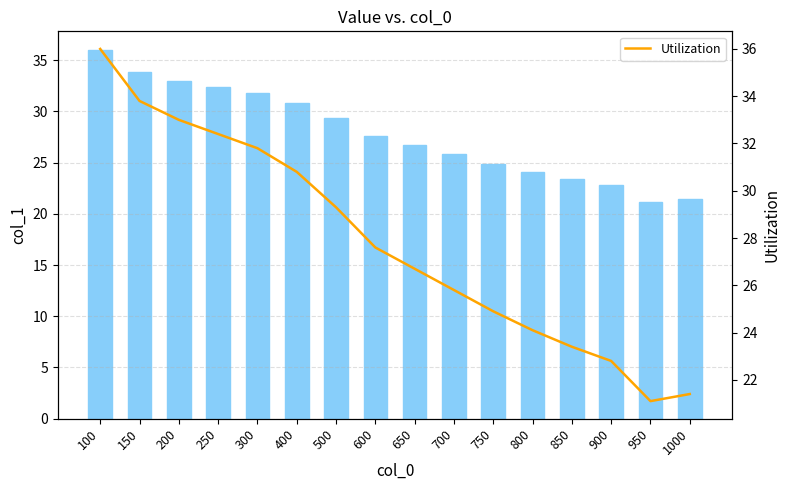

Where is col_1 nearest to the value 28?

600